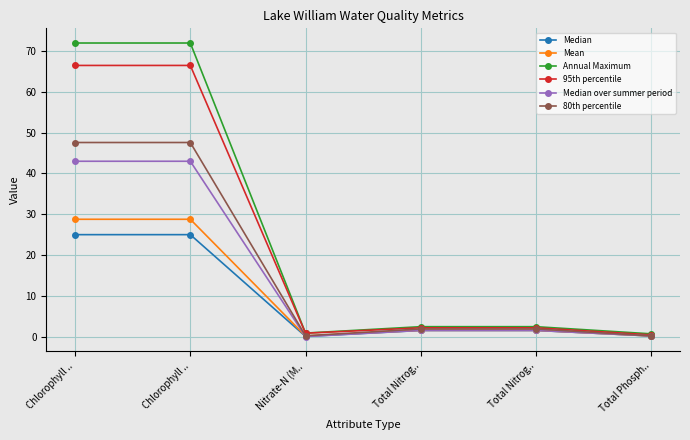

Which has a higher value, Total Phosph.. or Chlorophyll ..?

Chlorophyll ..